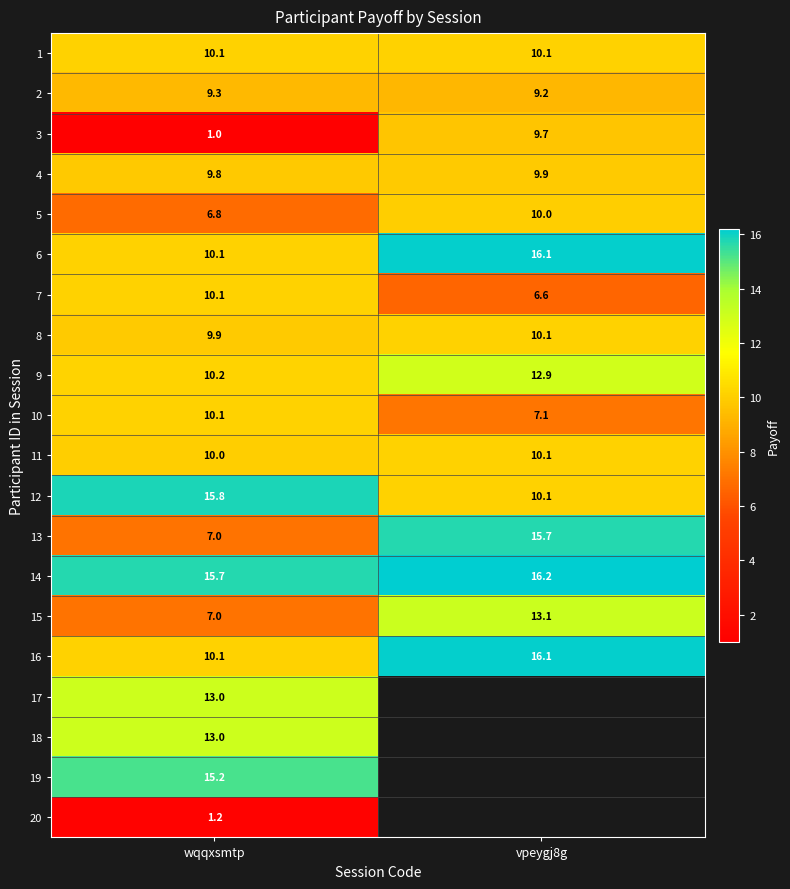

What value does the 12 series have at vpeygj8g?

10.1